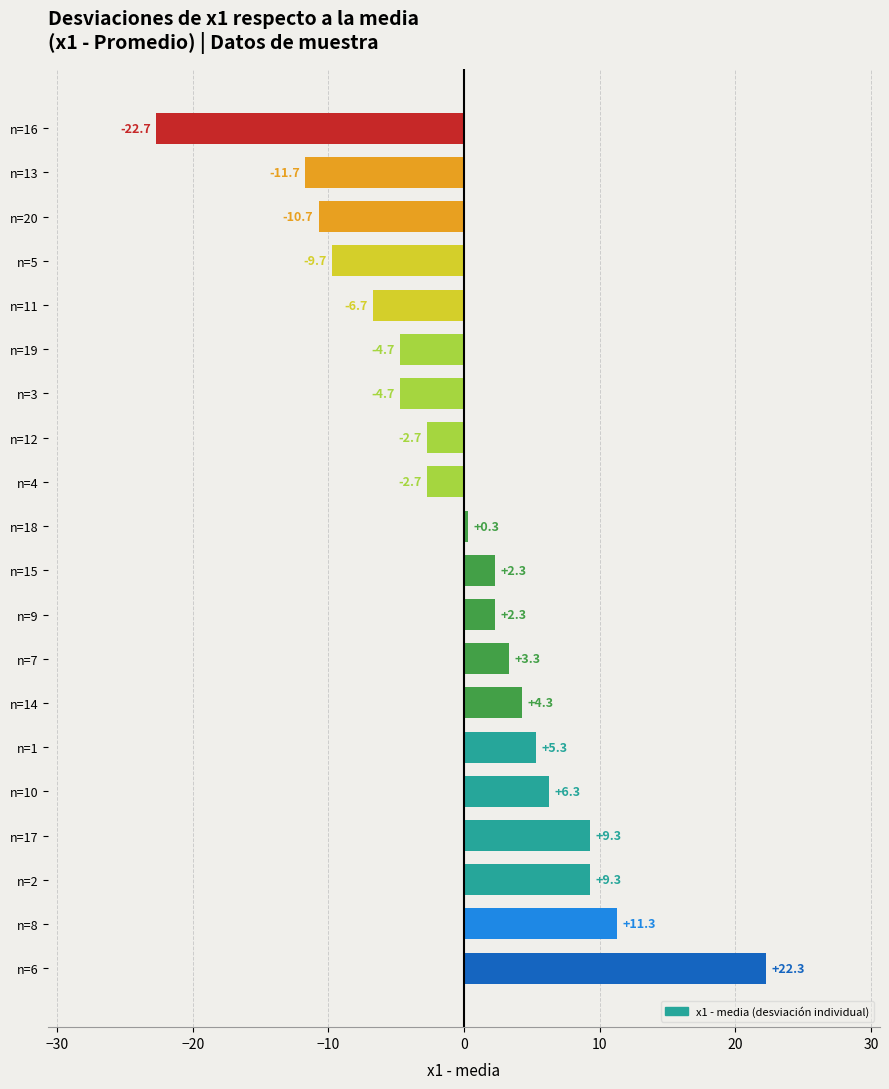

What is the smallest value displayed?

-22.7